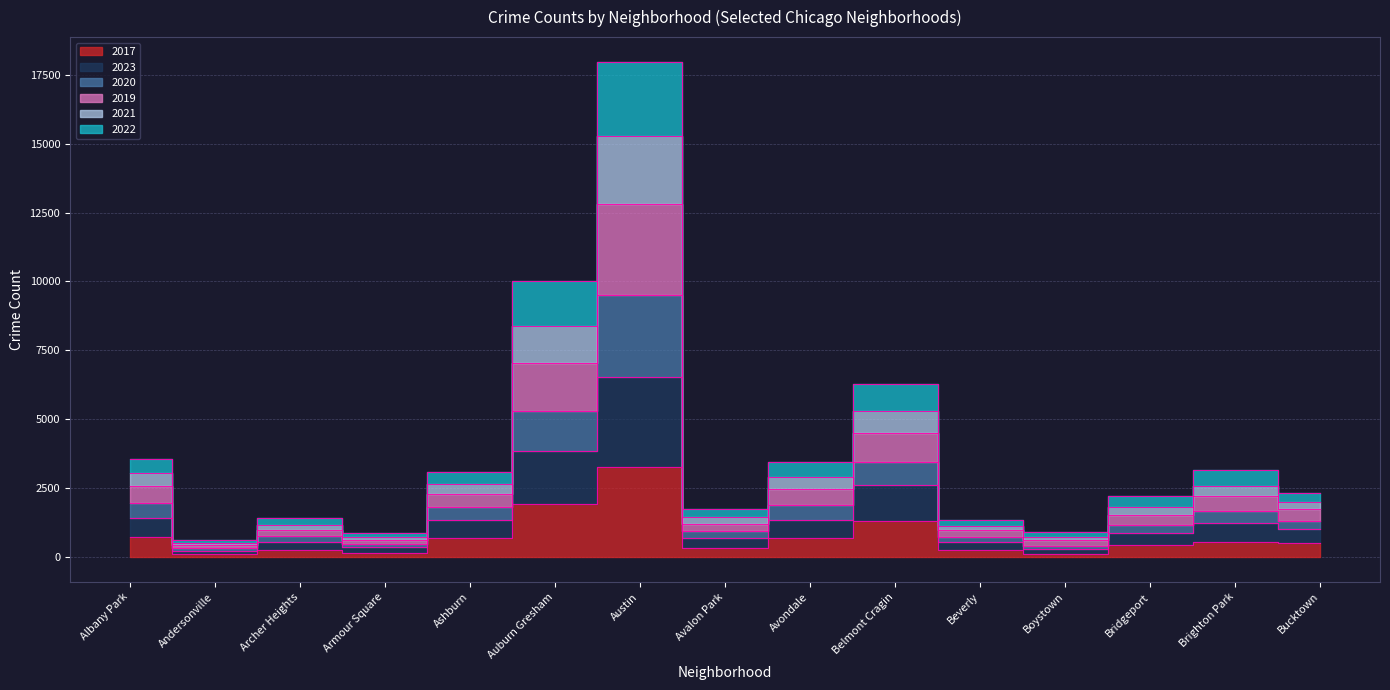

True or false: 2019 and 2023 cross at least once.

False